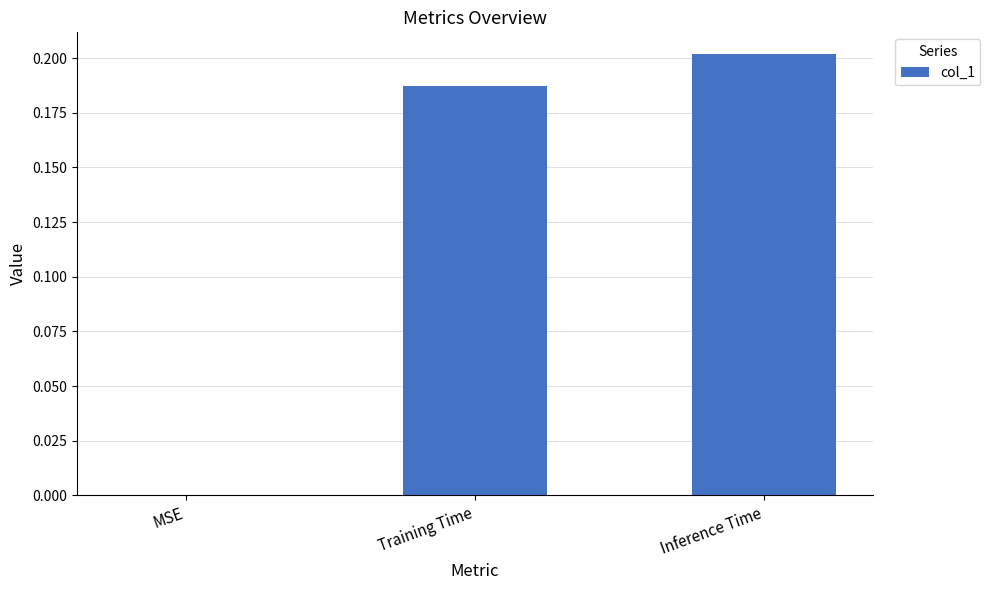

True or false: the data shows 0.2 at Inference Time.

True